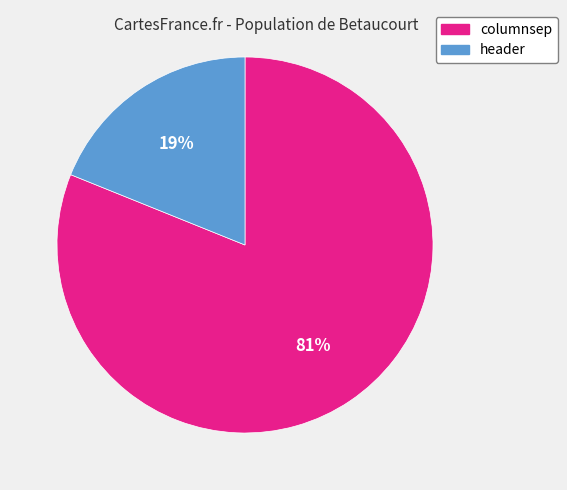

To the nearest percent, what percentage of the pie is columnsep?

81%